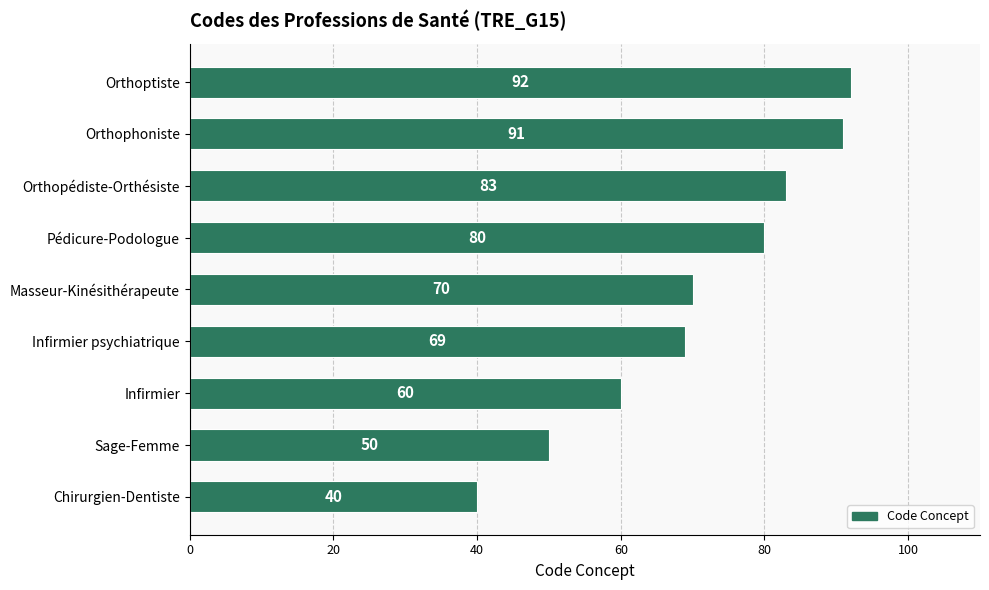

What is the change in value from Masseur-Kinésithérapeute to Orthopédiste-Orthésiste?

+13